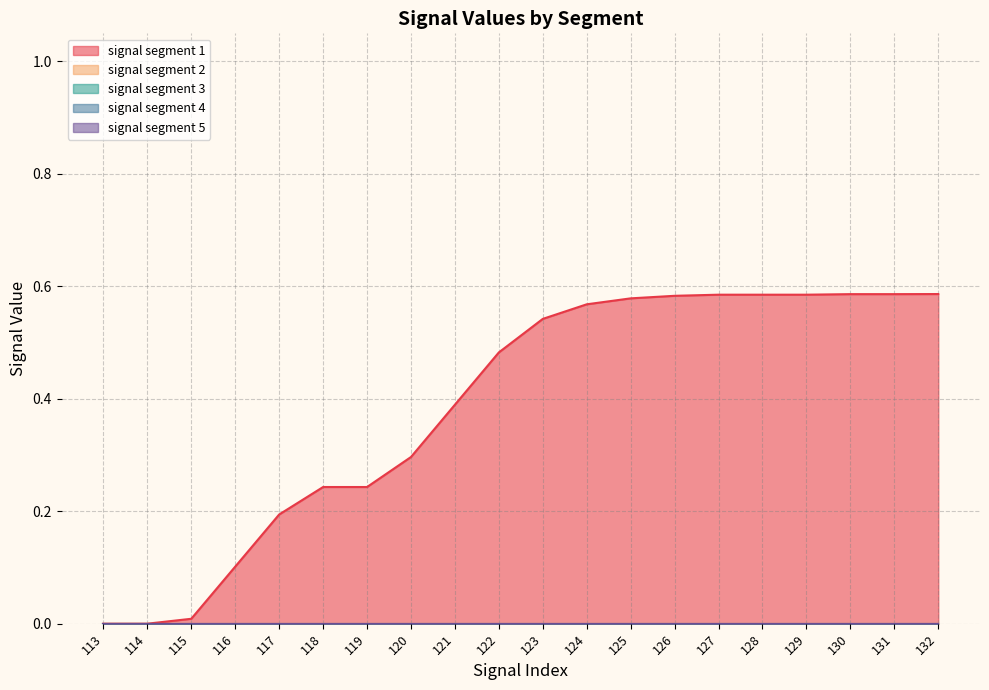

True or false: signal segment 5 and signal segment 3 cross at least once.

False